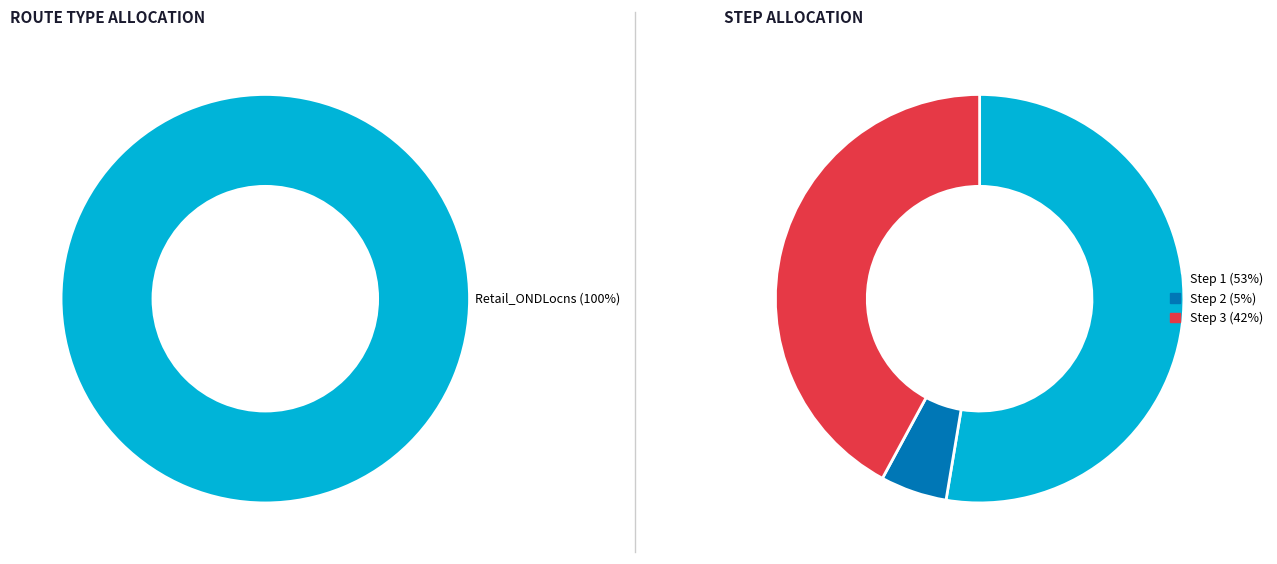

To the nearest percent, what is the combined percentage of 1 and 3?

95%